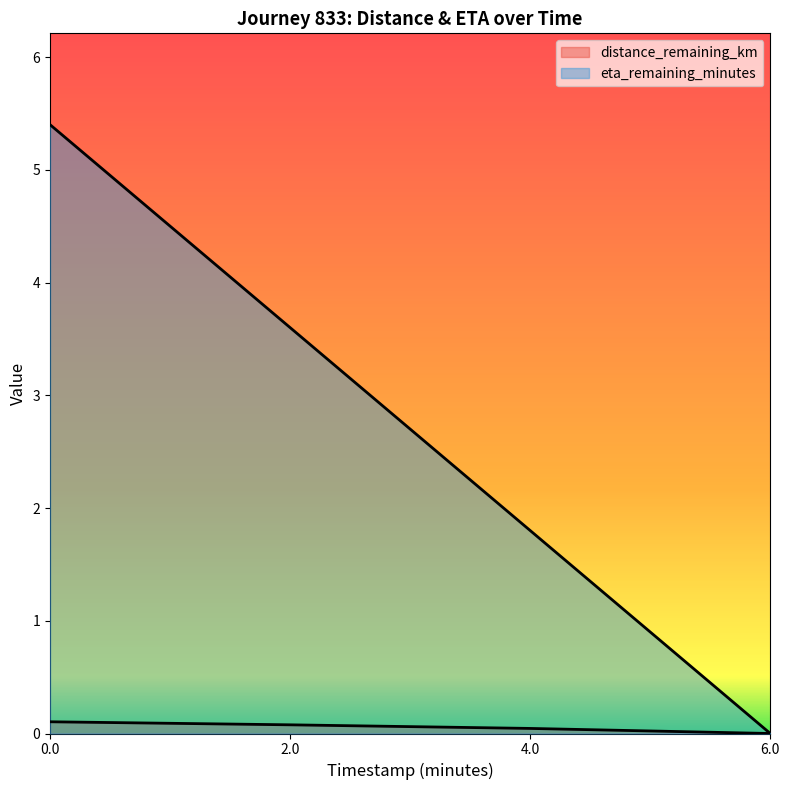

True or false: distance_remaining_km and eta_remaining_minutes cross at least once.

False